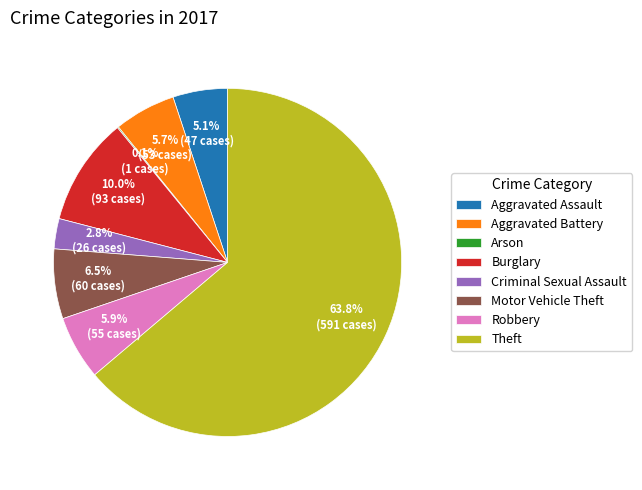

What is the majority slice?

Theft